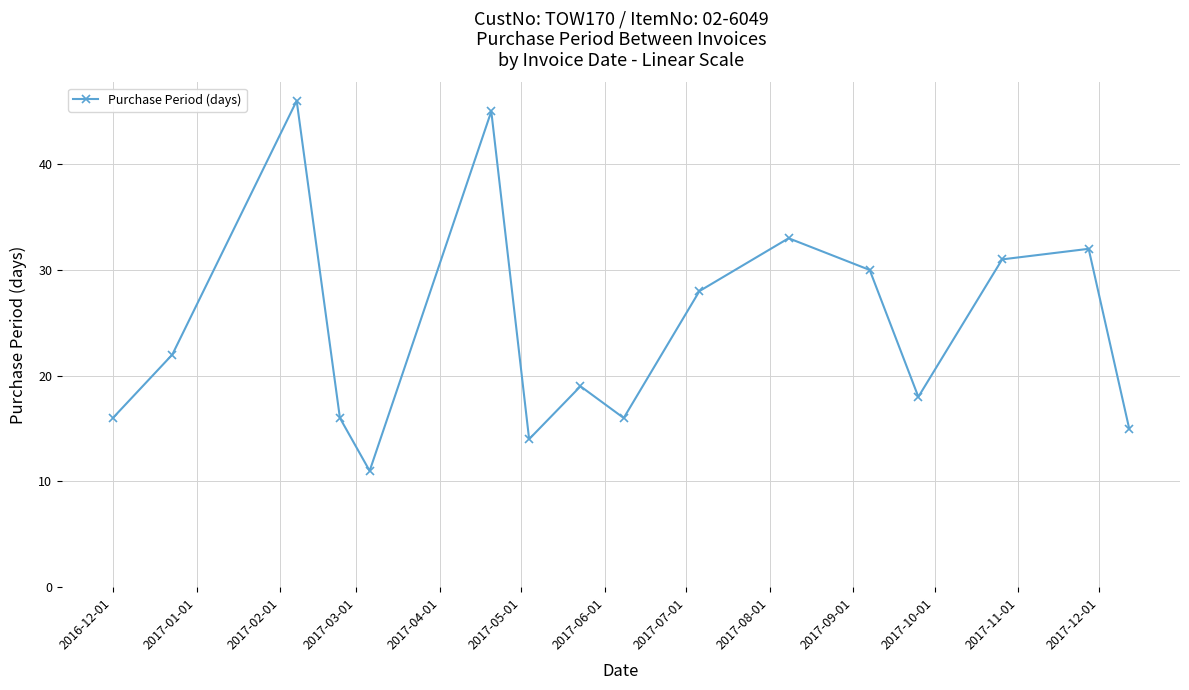

True or false: there are more than 2 points higher than both neighbors.

True